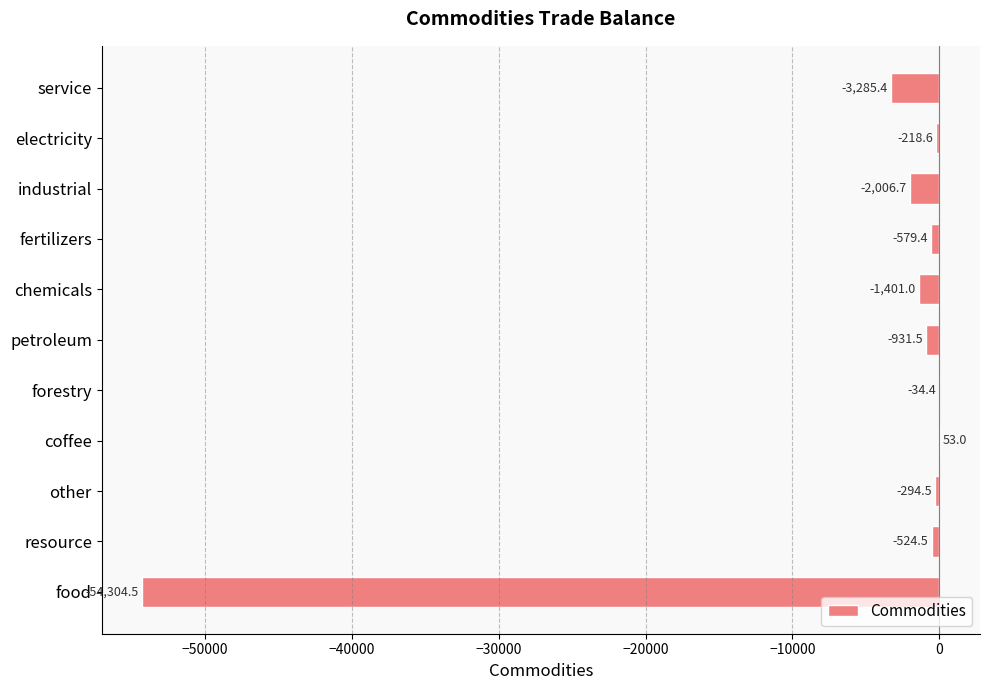

What is the greatest value displayed?

53.0